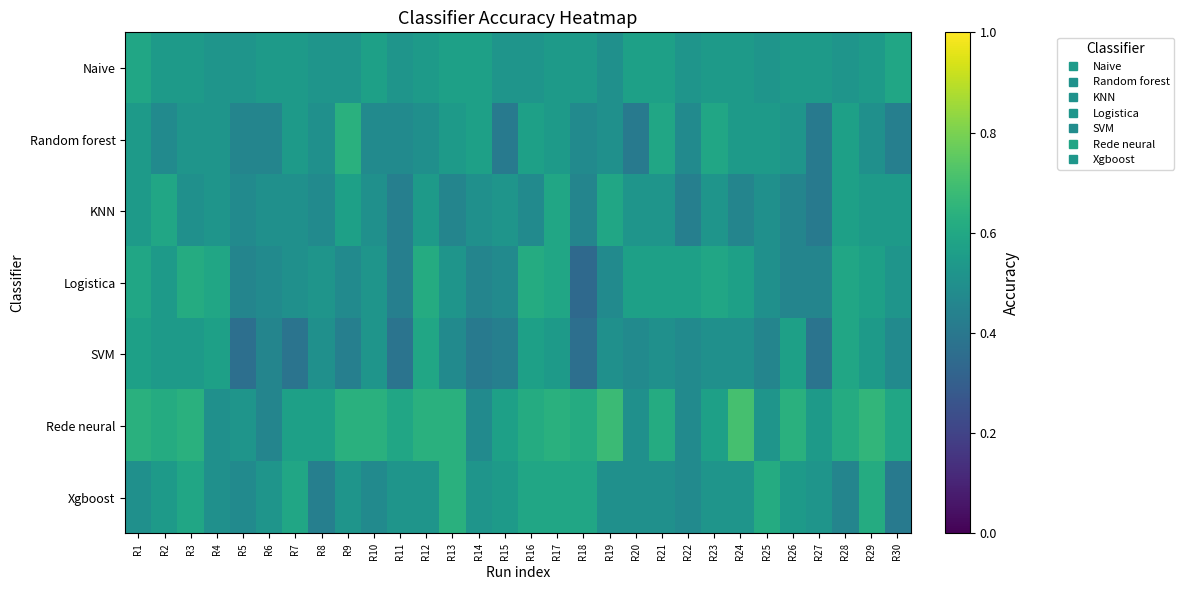

Reading left to right, extract all data points from this chart.

Naive: R1=0.6	R2=0.5	R3=0.5	R4=0.5	R5=0.5	R6=0.5	R7=0.5	R8=0.5	R9=0.5	R10=0.6	R11=0.5	R12=0.5	R13=0.6	R14=0.6	R15=0.5	R16=0.5	R17=0.5	R18=0.5	R19=0.5	R20=0.6	R21=0.6	R22=0.5	R23=0.5	R24=0.5	R25=0.5	R26=0.5	R27=0.5	R28=0.5	R29=0.5	R30=0.6
Random forest: R1=0.5	R2=0.5	R3=0.5	R4=0.5	R5=0.5	R6=0.5	R7=0.5	R8=0.5	R9=0.6	R10=0.5	R11=0.5	R12=0.5	R13=0.5	R14=0.6	R15=0.4	R16=0.6	R17=0.5	R18=0.5	R19=0.5	R20=0.4	R21=0.6	R22=0.5	R23=0.6	R24=0.5	R25=0.5	R26=0.5	R27=0.4	R28=0.6	R29=0.5	R30=0.4
KNN: R1=0.5	R2=0.6	R3=0.5	R4=0.5	R5=0.5	R6=0.5	R7=0.5	R8=0.5	R9=0.6	R10=0.5	R11=0.4	R12=0.5	R13=0.5	R14=0.5	R15=0.5	R16=0.5	R17=0.6	R18=0.5	R19=0.6	R20=0.5	R21=0.5	R22=0.4	R23=0.5	R24=0.5	R25=0.5	R26=0.5	R27=0.4	R28=0.6	R29=0.5	R30=0.5
Logistica: R1=0.6	R2=0.5	R3=0.6	R4=0.6	R5=0.5	R6=0.5	R7=0.5	R8=0.5	R9=0.5	R10=0.5	R11=0.4	R12=0.6	R13=0.5	R14=0.5	R15=0.5	R16=0.6	R17=0.6	R18=0.3	R19=0.5	R20=0.6	R21=0.6	R22=0.6	R23=0.6	R24=0.6	R25=0.5	R26=0.5	R27=0.5	R28=0.6	R29=0.6	R30=0.5
SVM: R1=0.6	R2=0.5	R3=0.5	R4=0.6	R5=0.4	R6=0.5	R7=0.4	R8=0.5	R9=0.4	R10=0.5	R11=0.4	R12=0.6	R13=0.5	R14=0.4	R15=0.4	R16=0.6	R17=0.5	R18=0.4	R19=0.5	R20=0.5	R21=0.5	R22=0.5	R23=0.5	R24=0.5	R25=0.5	R26=0.6	R27=0.4	R28=0.6	R29=0.5	R30=0.5
Rede neural: R1=0.6	R2=0.6	R3=0.6	R4=0.5	R5=0.5	R6=0.5	R7=0.6	R8=0.6	R9=0.6	R10=0.6	R11=0.6	R12=0.6	R13=0.6	R14=0.5	R15=0.6	R16=0.6	R17=0.6	R18=0.6	R19=0.7	R20=0.5	R21=0.6	R22=0.5	R23=0.6	R24=0.7	R25=0.5	R26=0.6	R27=0.5	R28=0.6	R29=0.7	R30=0.6
Xgboost: R1=0.5	R2=0.5	R3=0.6	R4=0.5	R5=0.5	R6=0.5	R7=0.6	R8=0.4	R9=0.5	R10=0.5	R11=0.5	R12=0.5	R13=0.6	R14=0.5	R15=0.5	R16=0.6	R17=0.6	R18=0.6	R19=0.5	R20=0.5	R21=0.5	R22=0.5	R23=0.5	R24=0.5	R25=0.6	R26=0.5	R27=0.5	R28=0.5	R29=0.6	R30=0.4